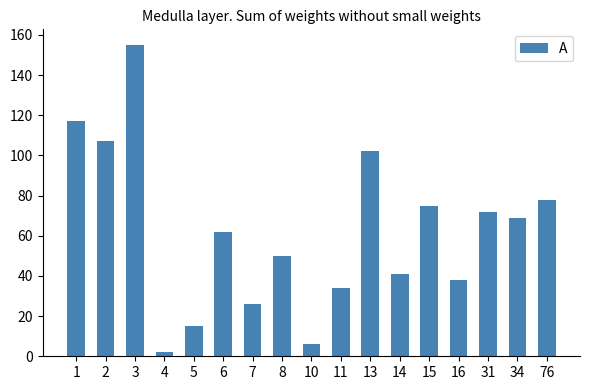

What is the difference between the values at 31 and 10?

66